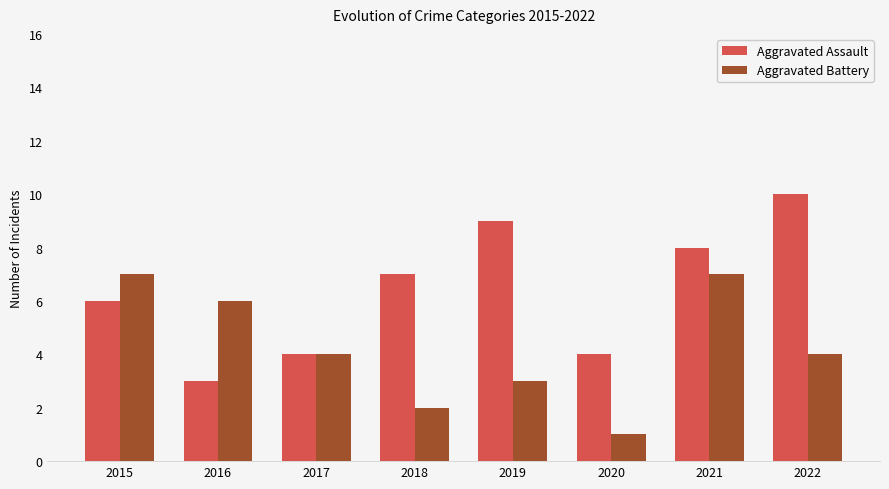

What is the difference between the Aggravated Assault values at 2019 and 2022?

1